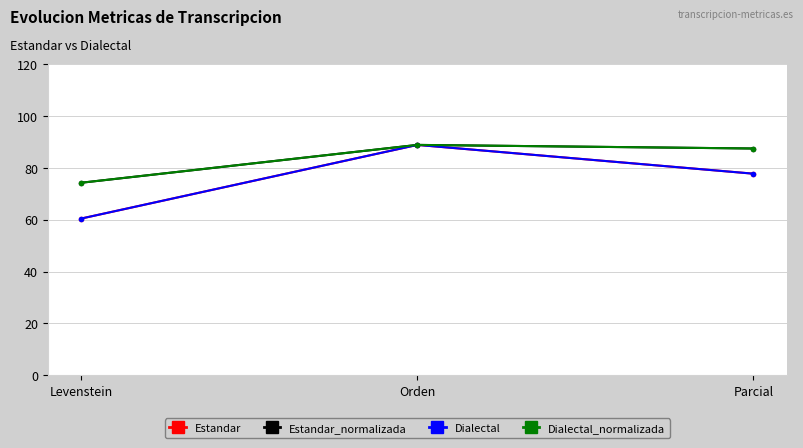

What is the spread (max minus min) of values at Levenstein?

13.8